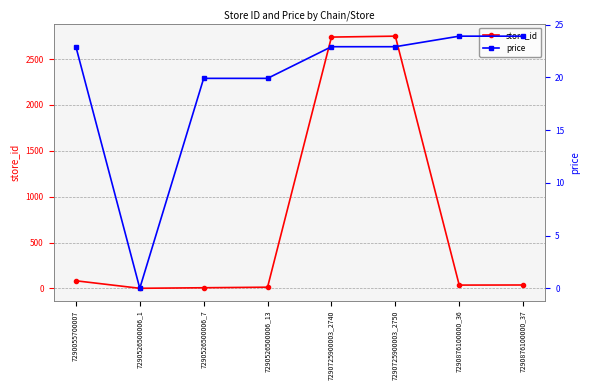

Does the chart have visible grid lines?

Yes